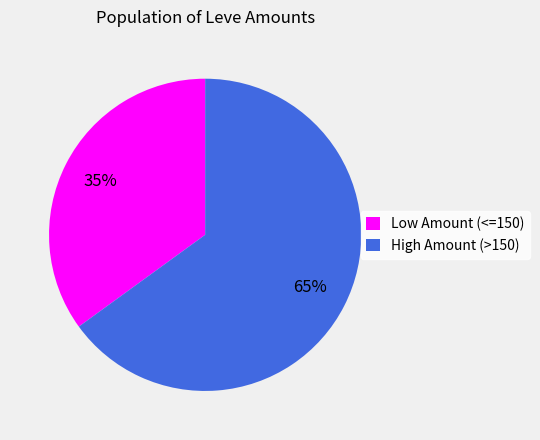

To the nearest percent, what is the average slice percentage?

50%